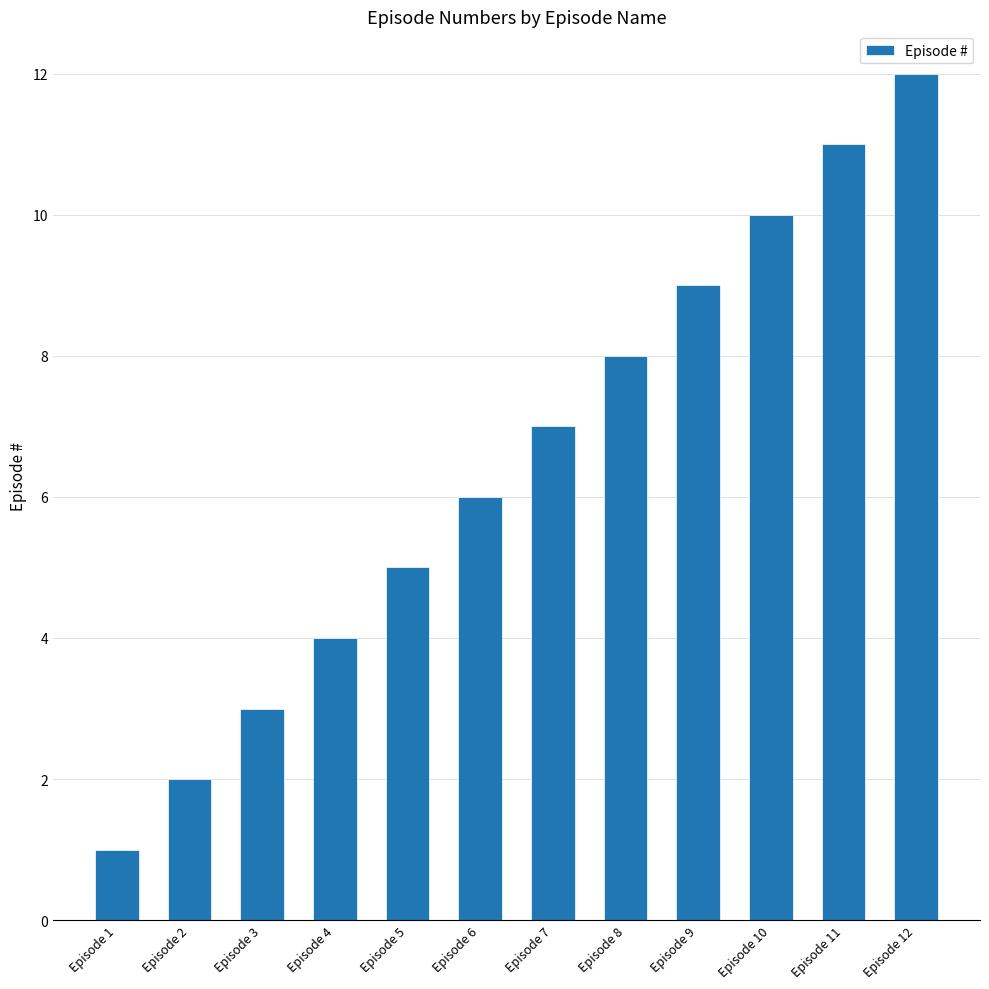

Reading left to right, what are all the values shown in this chart?

Episode 1=1	Episode 2=2	Episode 3=3	Episode 4=4	Episode 5=5	Episode 6=6	Episode 7=7	Episode 8=8	Episode 9=9	Episode 10=10	Episode 11=11	Episode 12=12